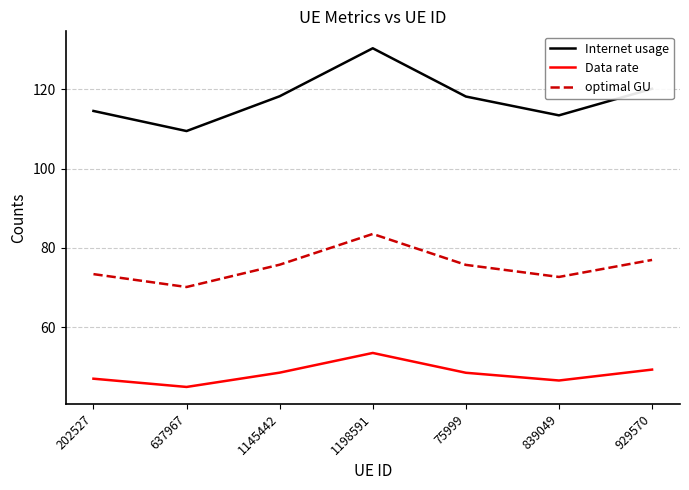

Which series has the largest total across all categories?

Internet usage